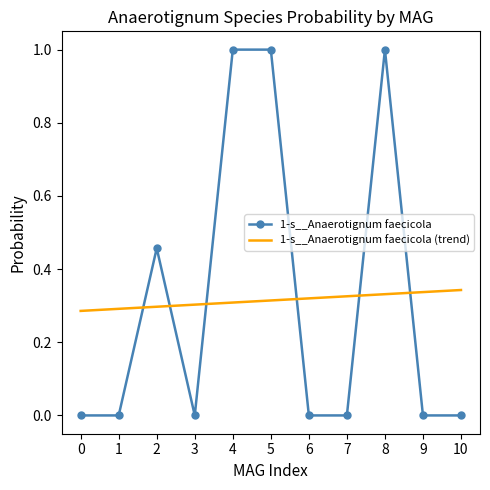

True or false: 1-s__Anaerotignum faecicola (trend) and 1-s__Anaerotignum faecicola intersect in this chart.

True